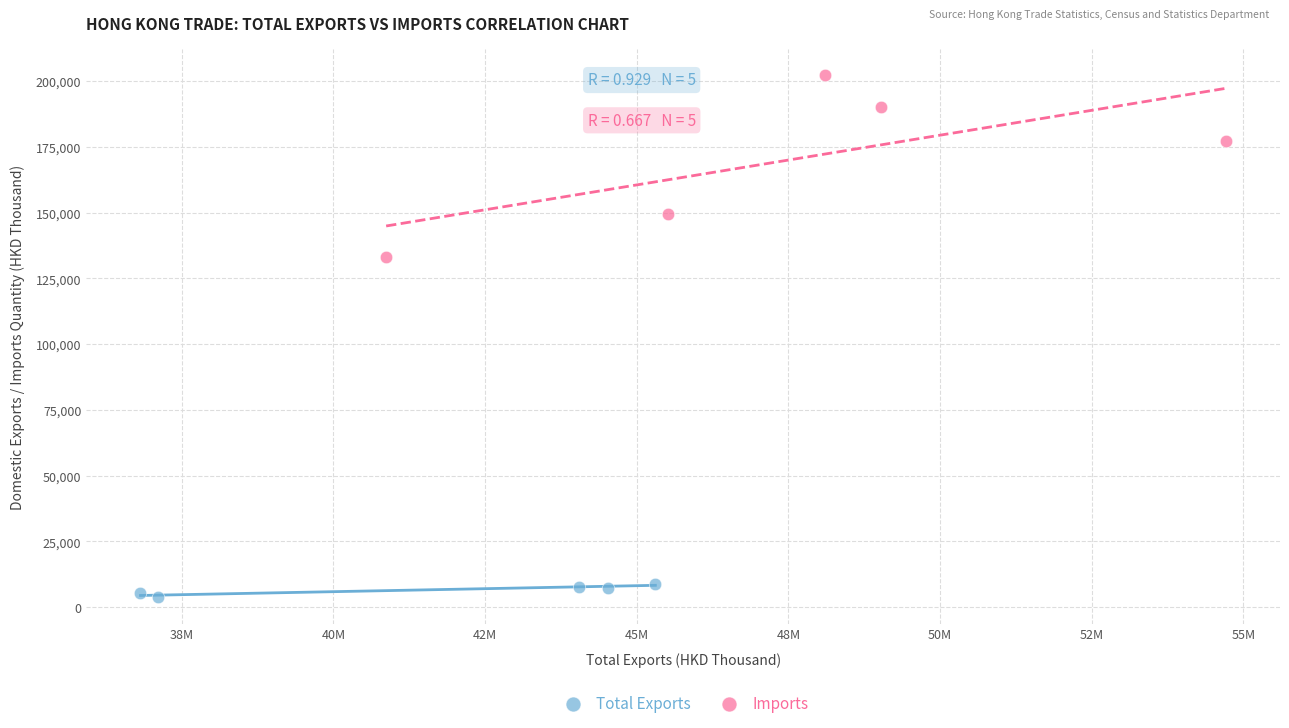

Which series contains the lowest Y value?

Total Exports